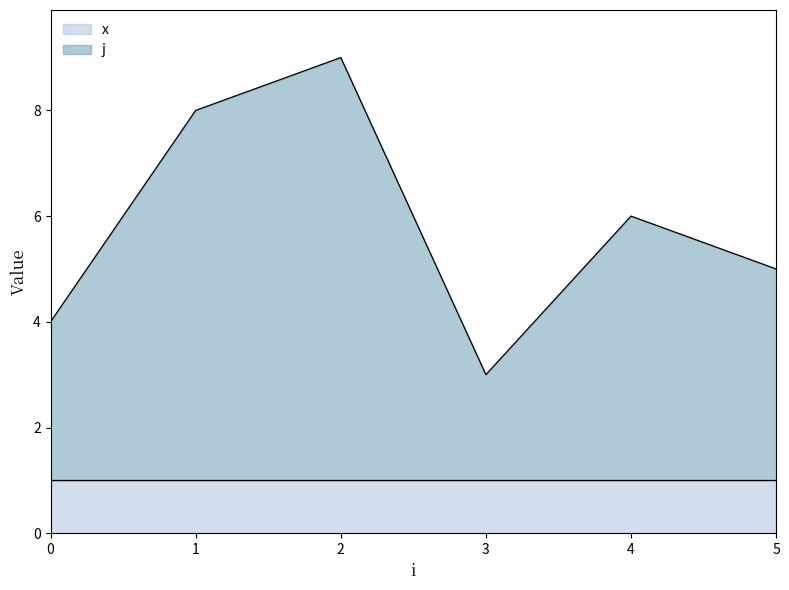

Reading left to right, extract all data points from this chart.

4	8	9	3	6	5